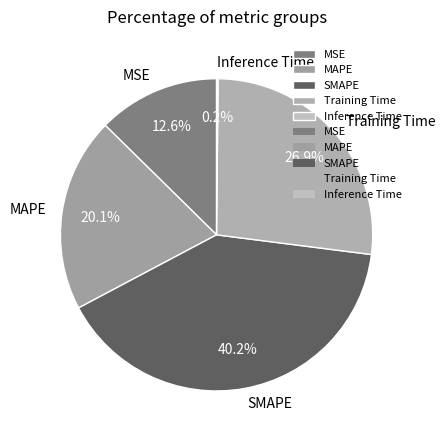

To the nearest percent, what is the combined percentage of MAPE and Training Time?

47%